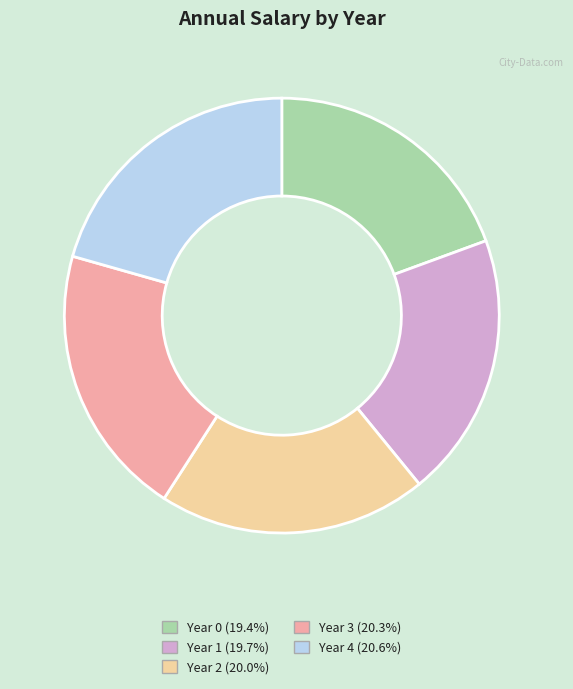

Does Year 3 represent more than half of the total?

No